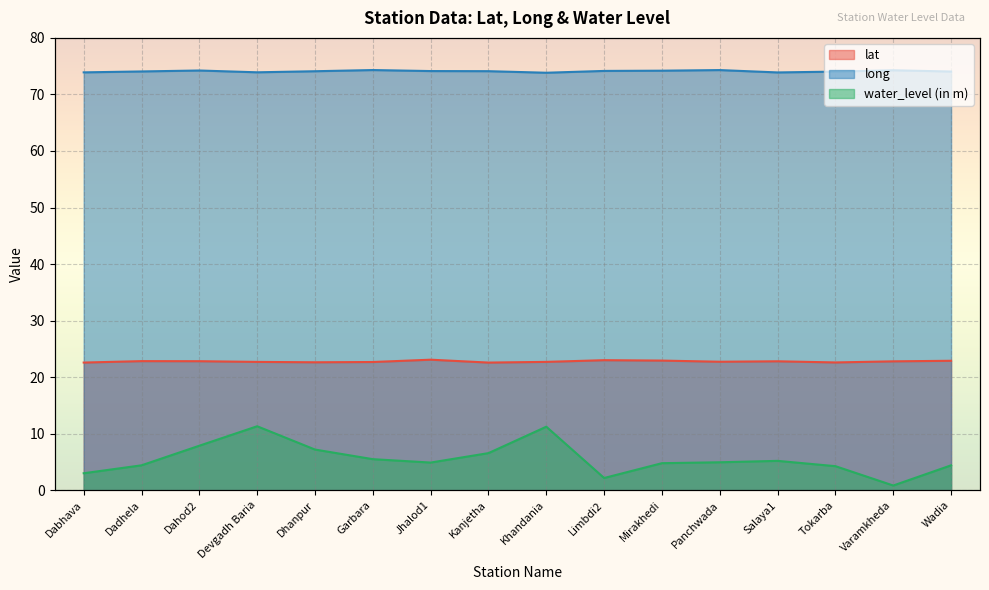

What are all the series names shown in the legend?

lat, long, water_level (in m)